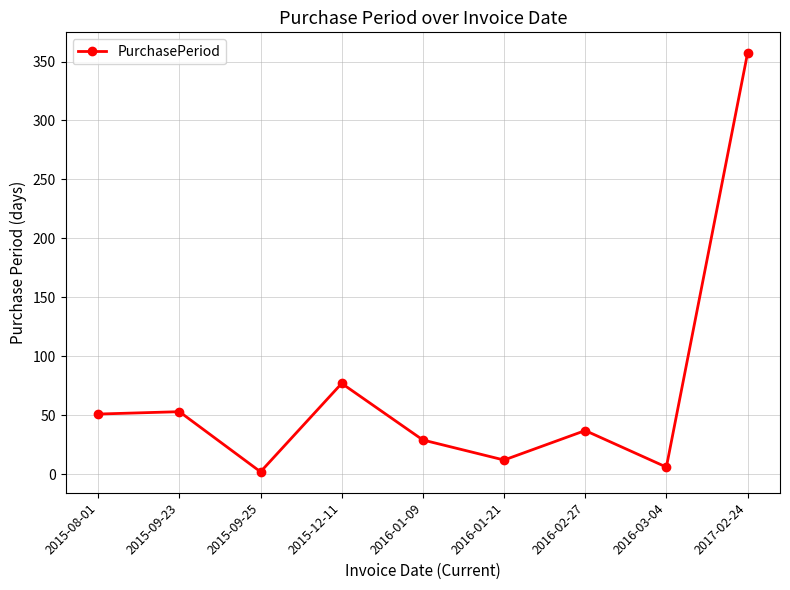

The value at 2015-09-25 is 2. True or false?

True